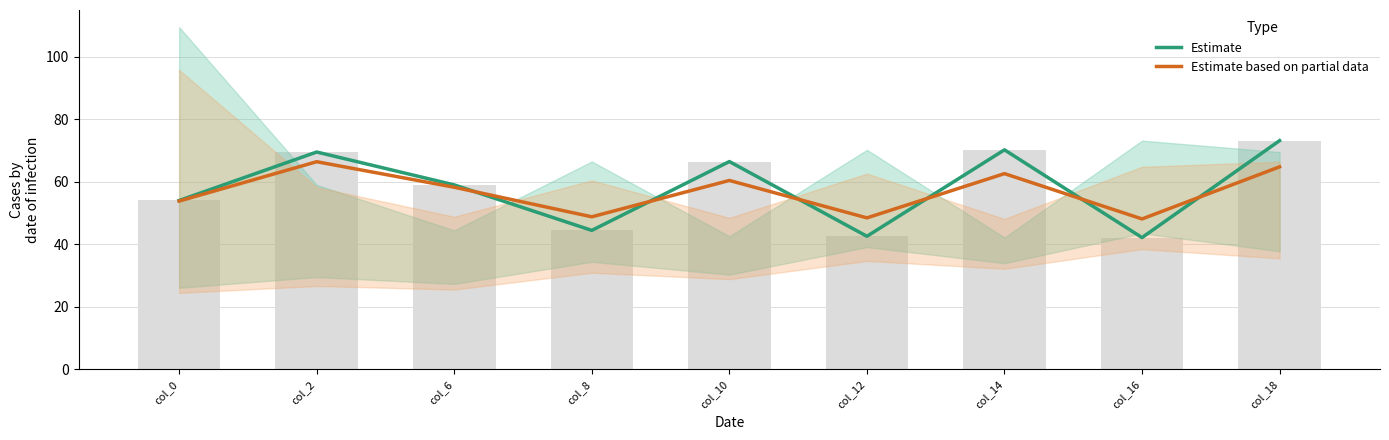

Where is Estimate based on partial data nearest to the value 57?

col_6